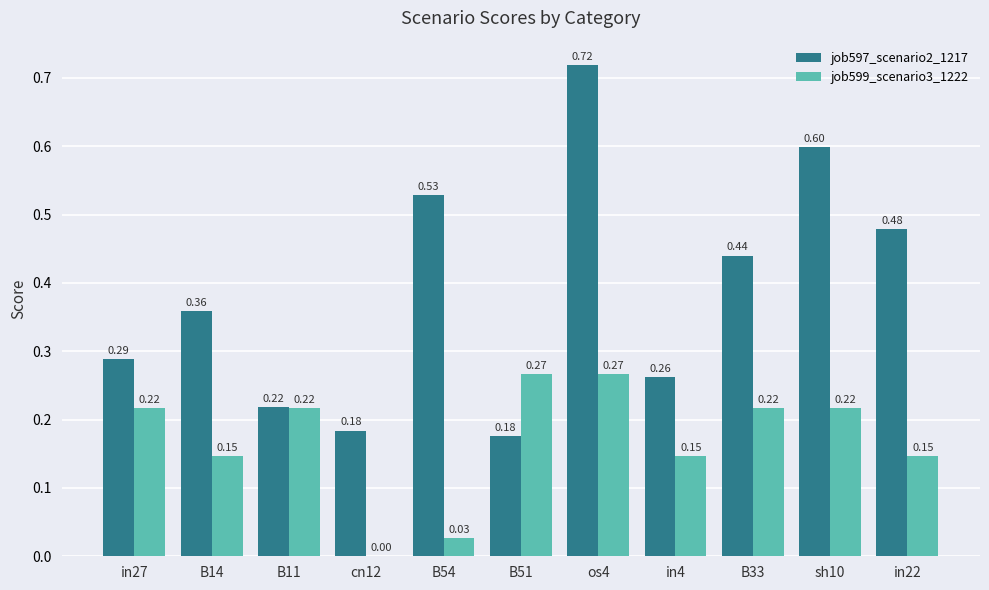

What is the sum of the job597_scenario2_1217 values at cn12 and sh10?

0.8